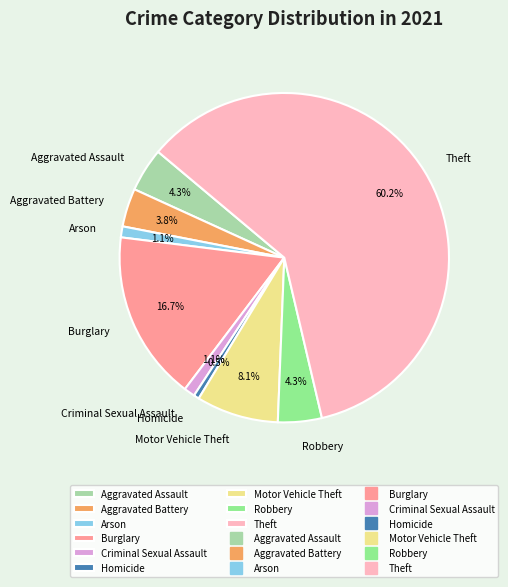

Count the number of slices in the pie.

9